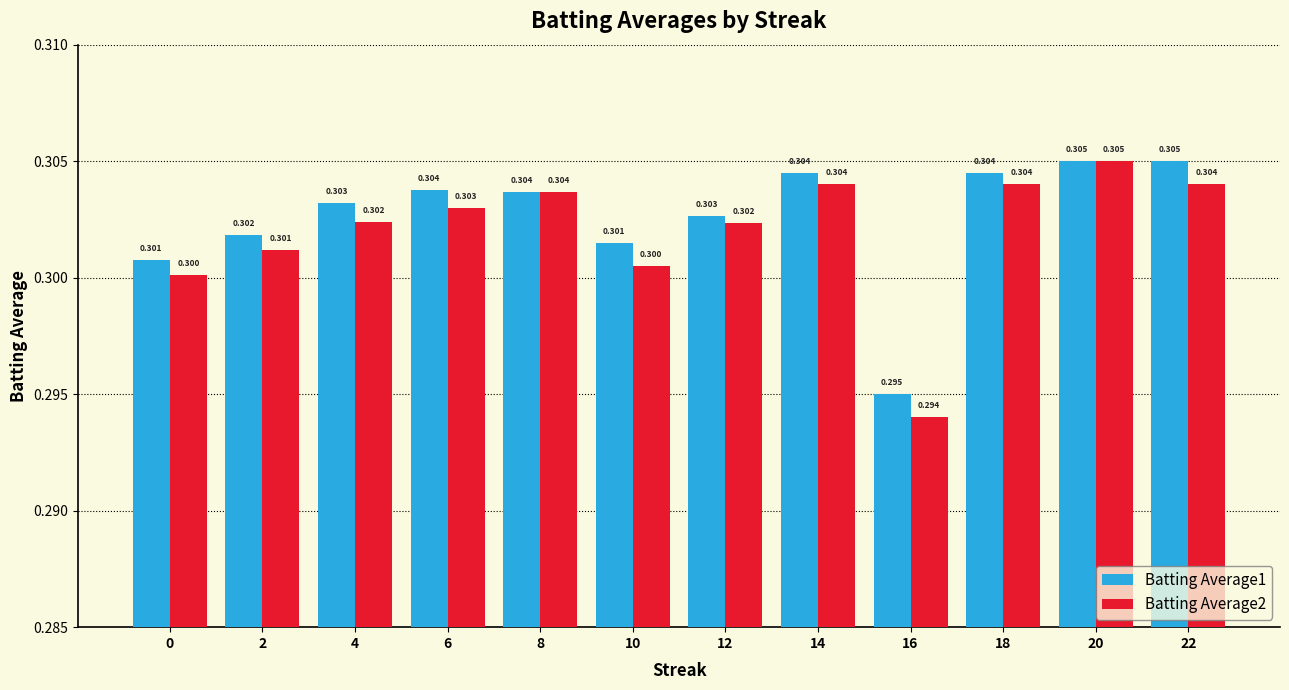

The value of Batting Average2 at 20 is 0.2. True or false?

False